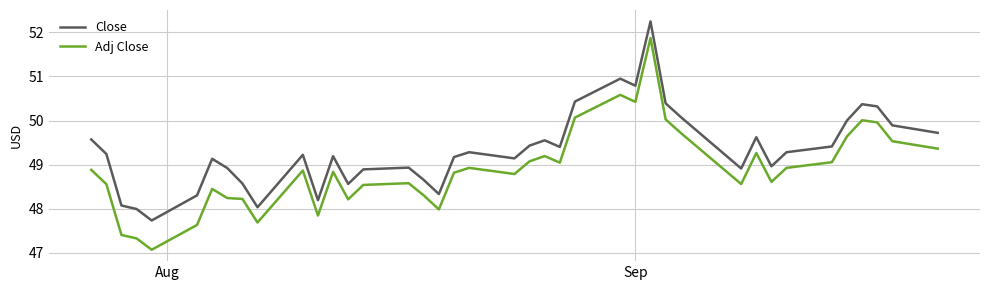

True or false: Adj Close and Close intersect in this chart.

False